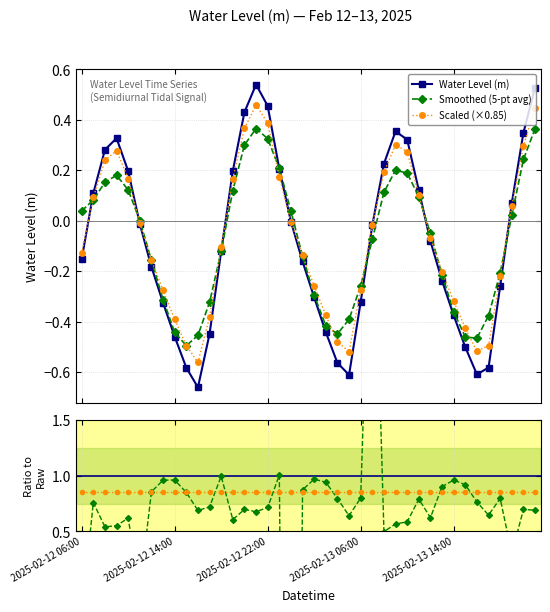

What is the spread (max minus min) of values at 11?

1.3